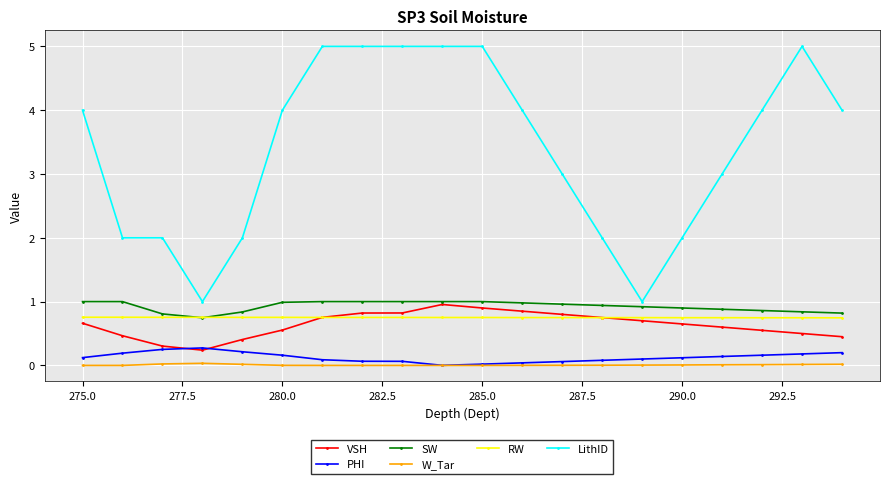

True or false: SW and PHI intersect in this chart.

False